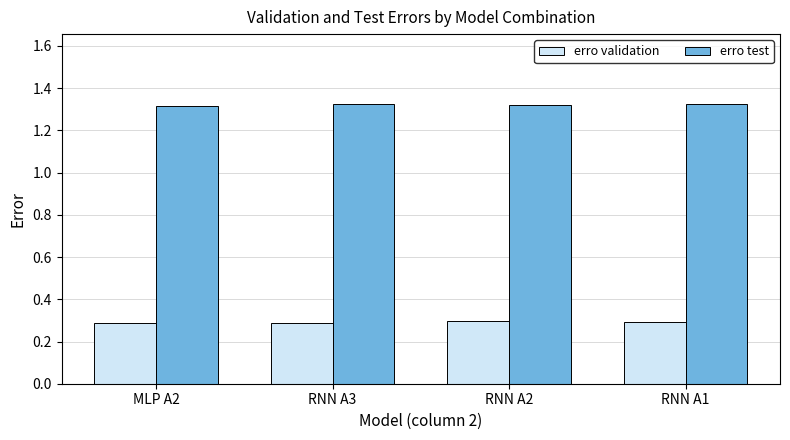

How many bars are there in total?

8